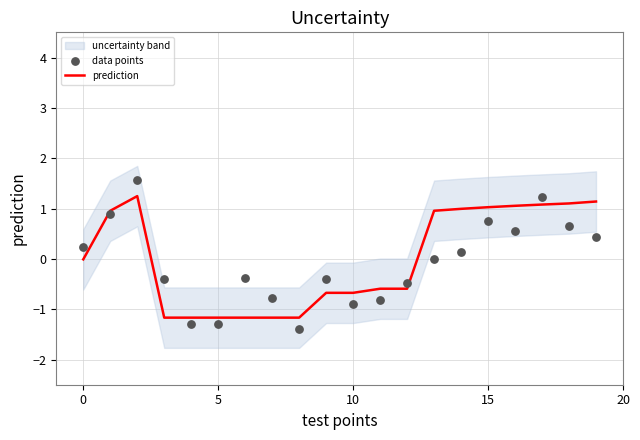

What is the minimum value for prediction?

-1.2